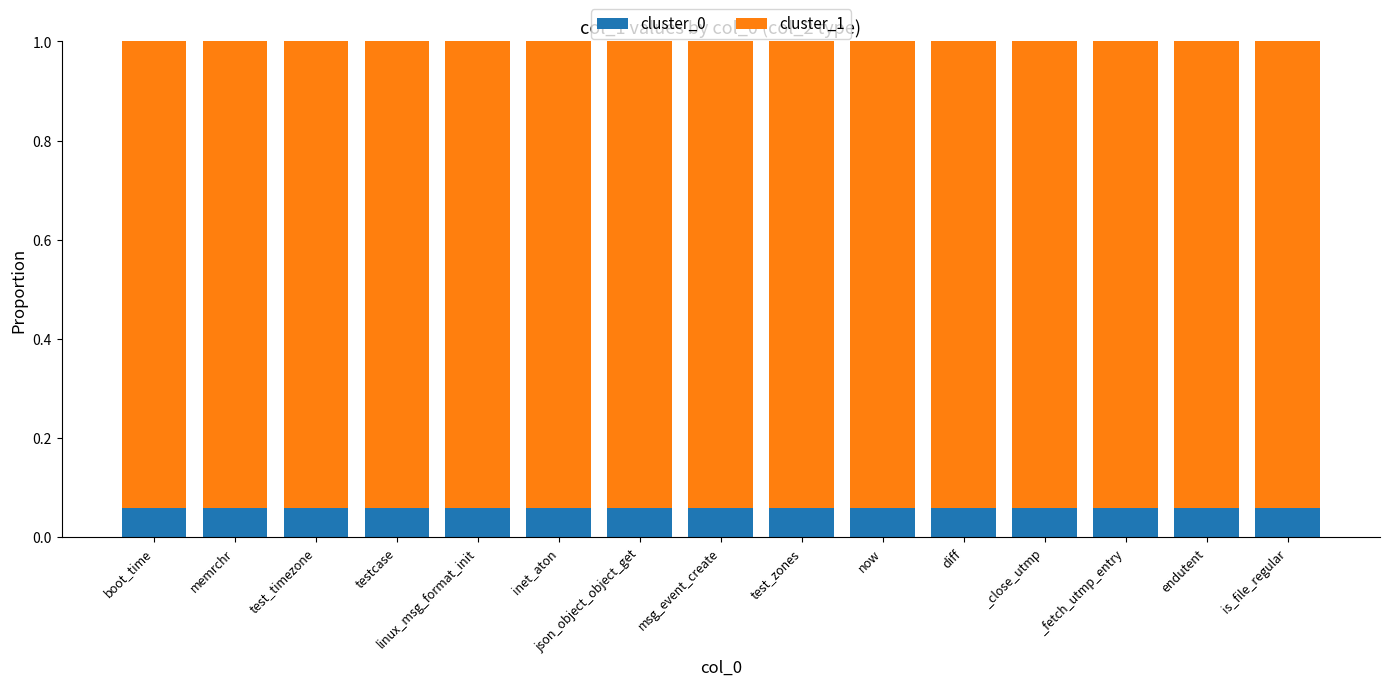

What is the total value across all series at linux_msg_format_init?

1.0